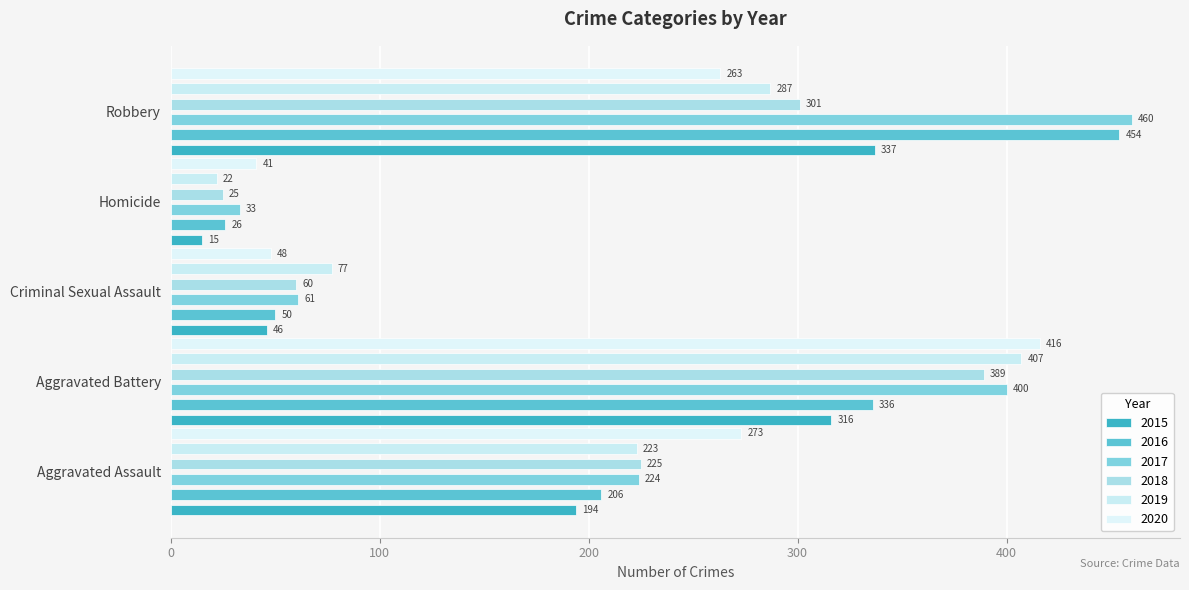

What is the difference between the maximum and minimum values in the 2015 series?

322